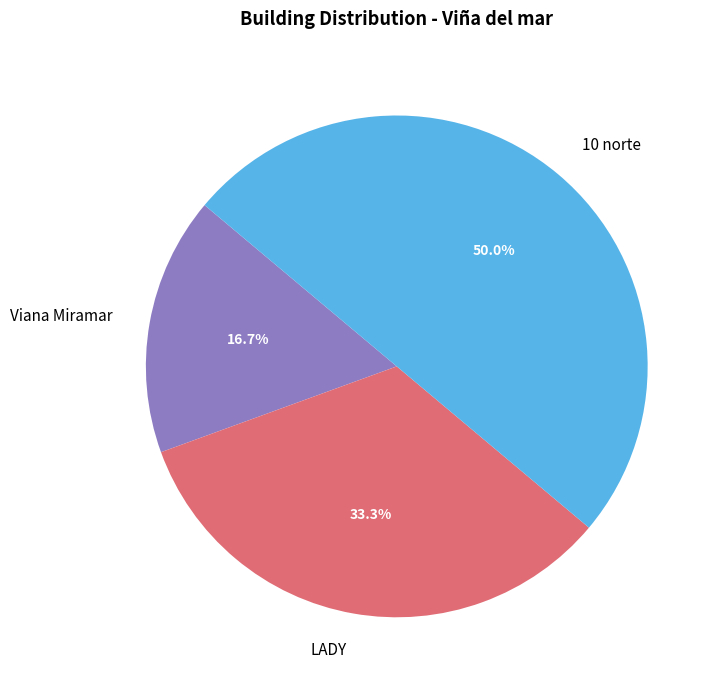

Combined, what portion of the pie is Viana Miramar and LADY?

50.0%